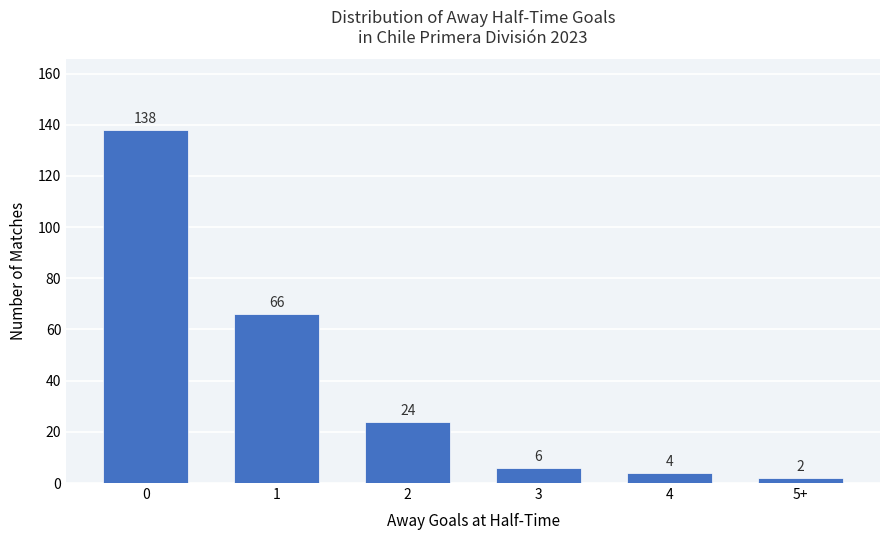

How many data points are less than 24?

3